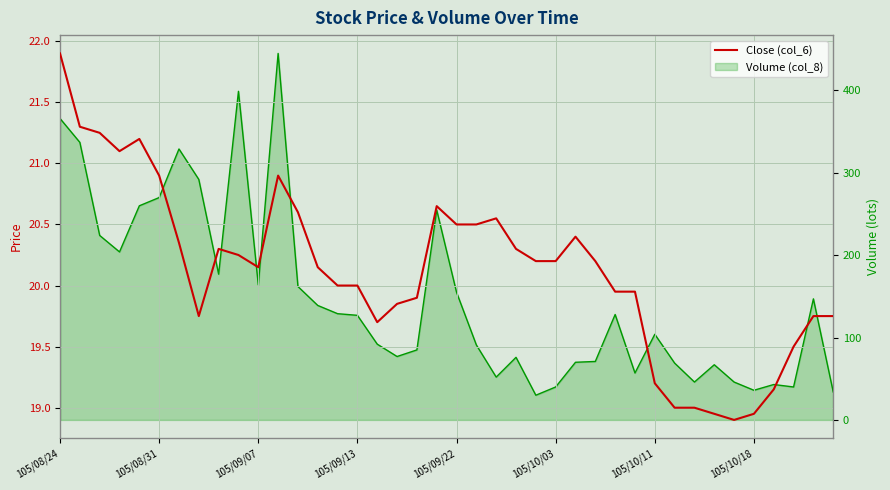

What is the greatest value displayed?

21.9